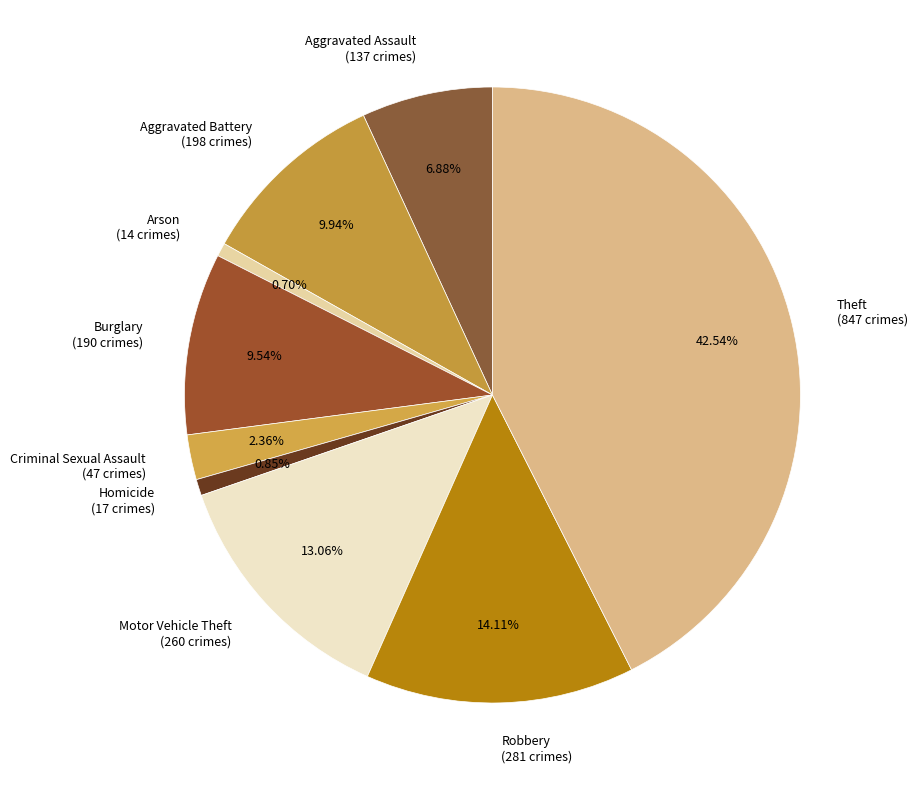

Is the sum of Arson (14 crimes) and Theft (847 crimes) greater than half?

No